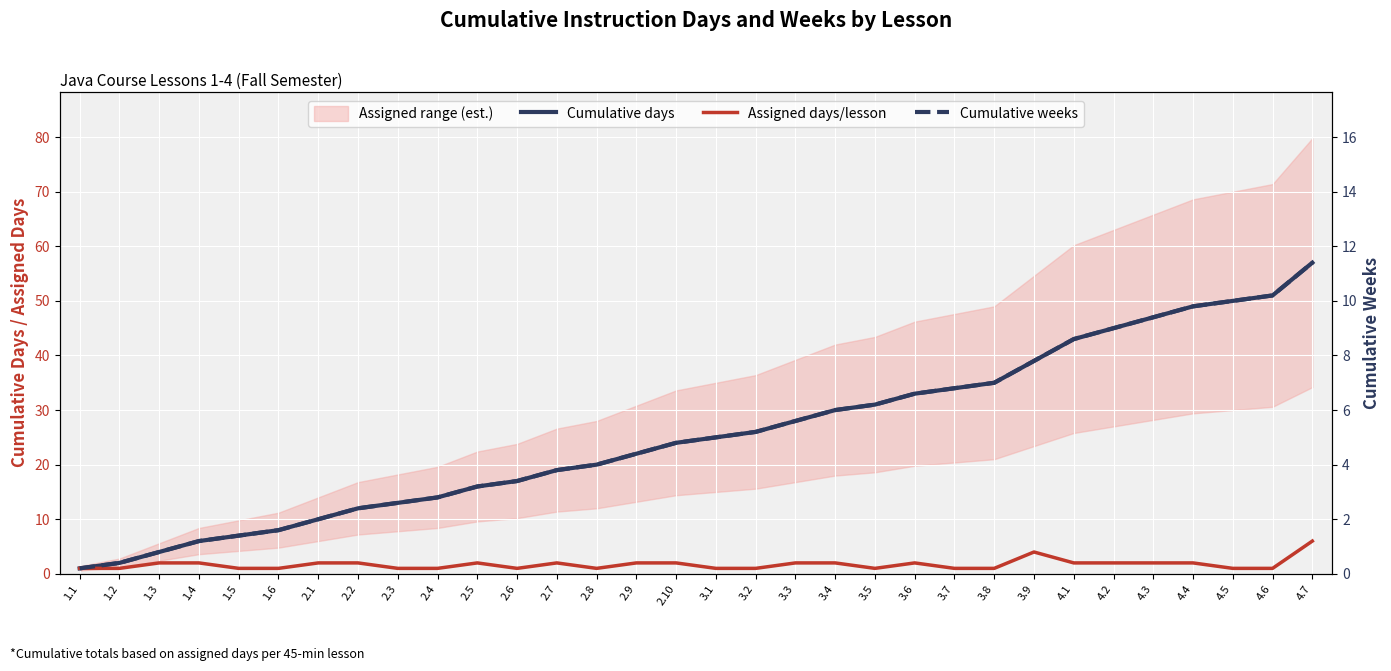

Which label corresponds to the largest value in the chart?

4.7